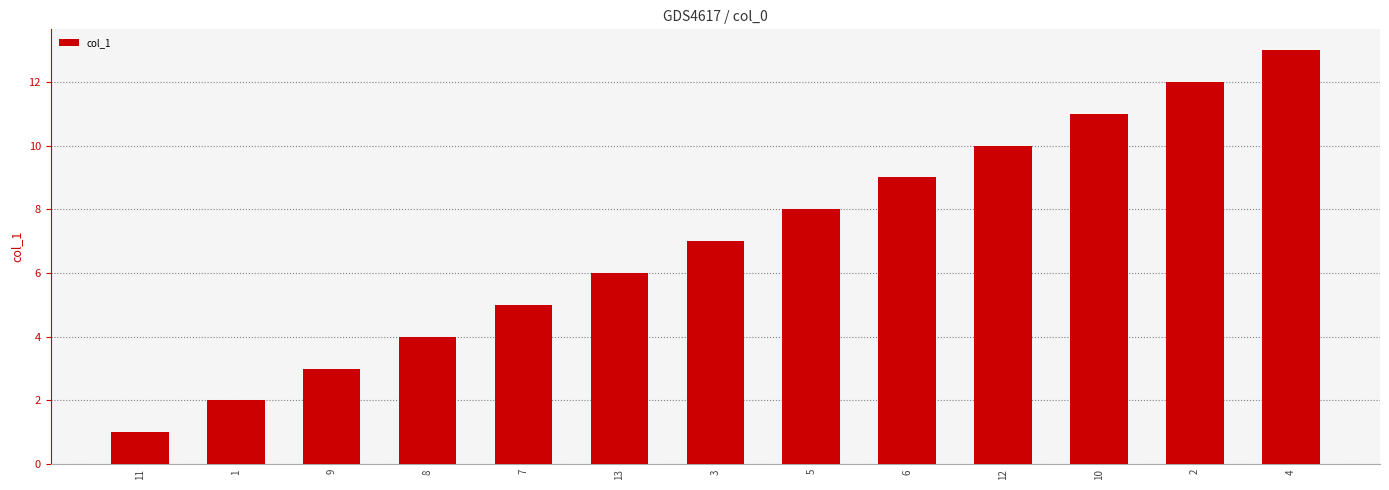

Reading left to right, list all the values displayed in this chart.

11=1	1=2	9=3	8=4	7=5	13=6	3=7	5=8	6=9	12=10	10=11	2=12	4=13